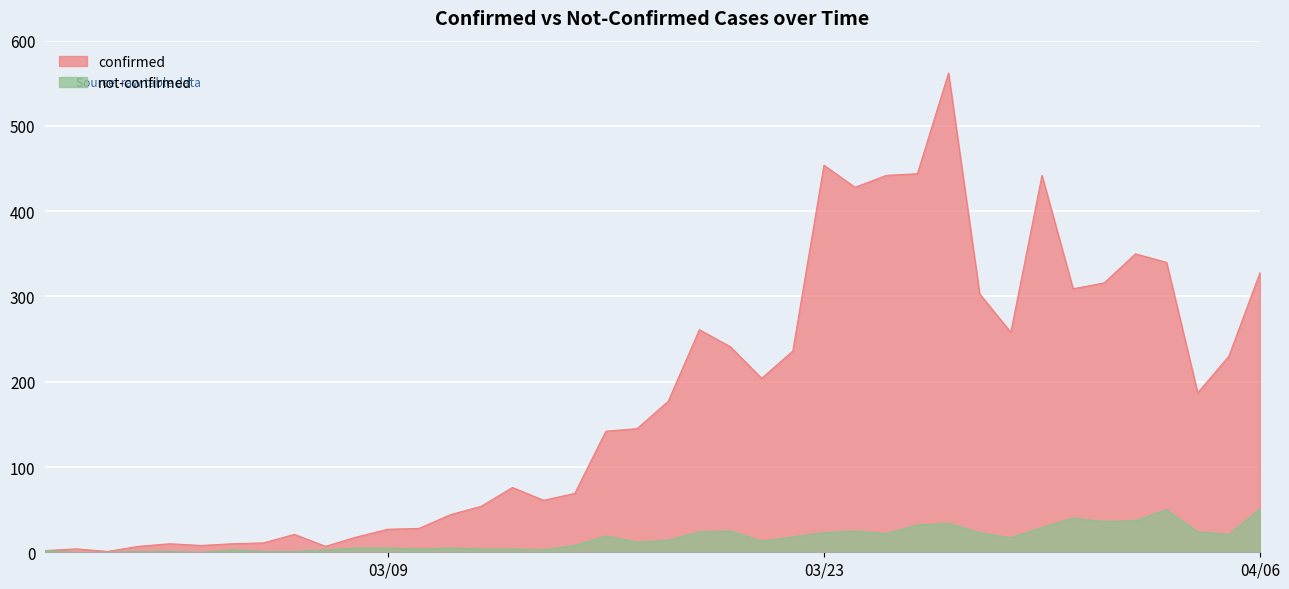

What is the label of the 14th point from the left?

2020-03-11